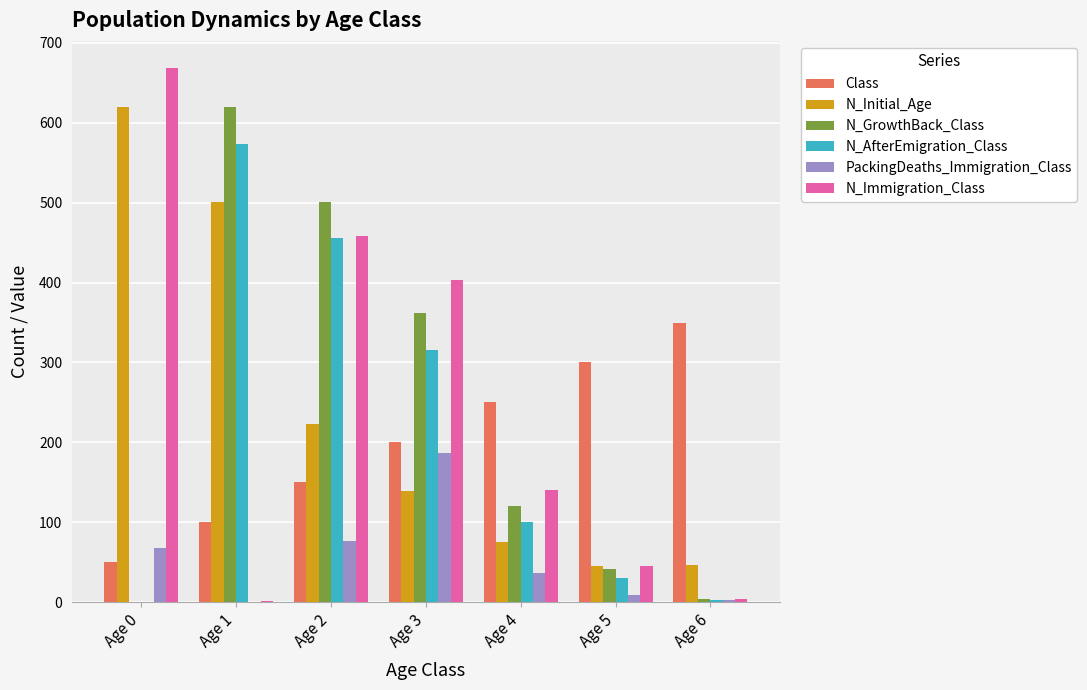

At which label is N_Initial_Age closest to 332?

Age 2